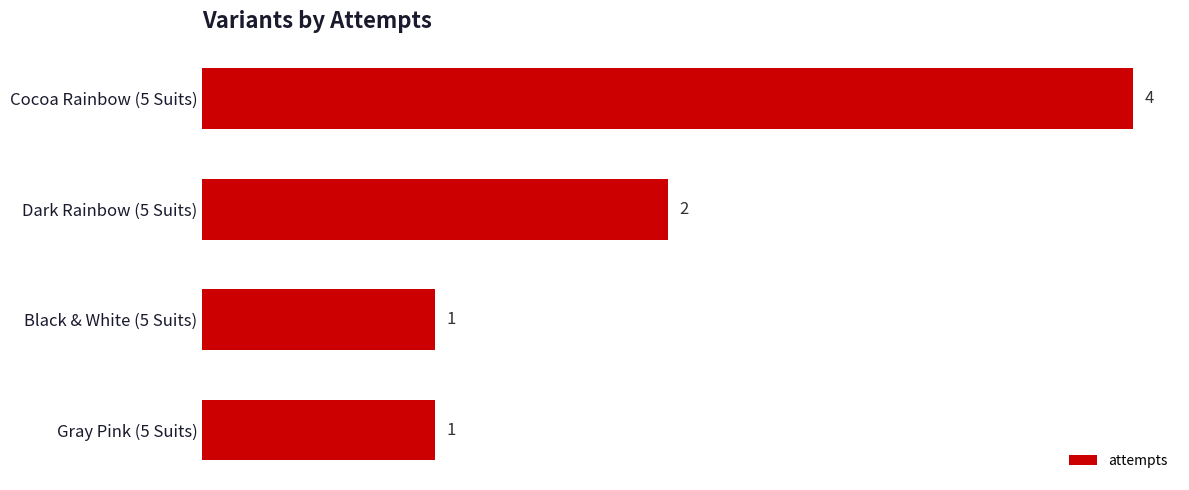

What is the difference between the maximum and minimum values?

3